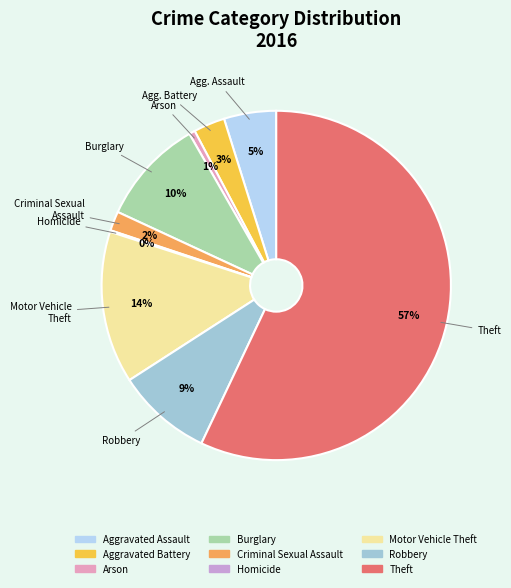

Is there a majority slice in this chart?

Yes